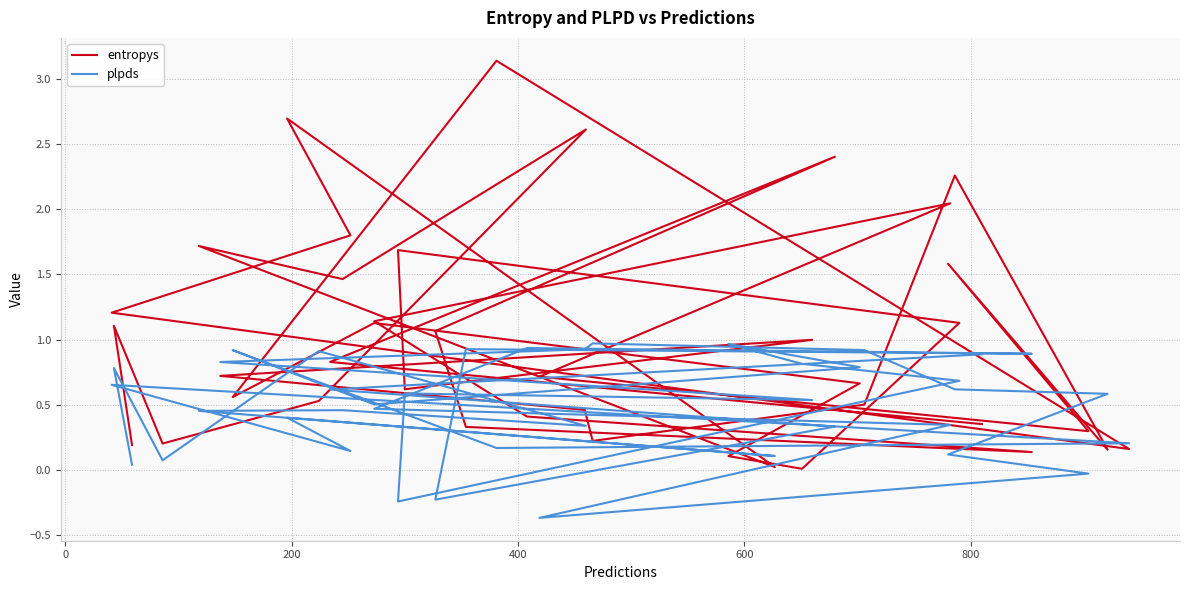

The plpds series shows 0.8 at 21. True or false?

False